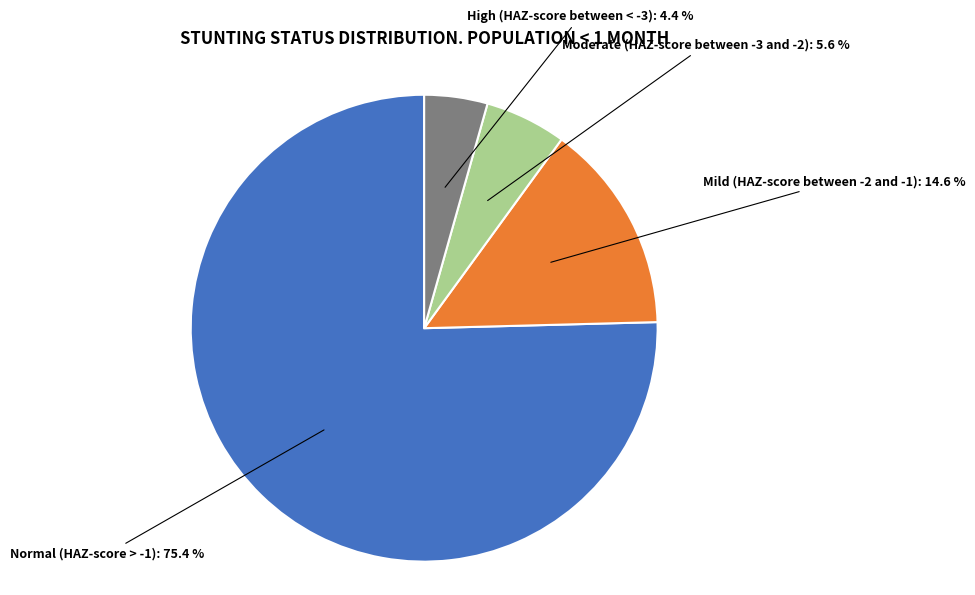

The Normal (HAZ-score > -1) slice represents 84% of the pie. True or false?

False